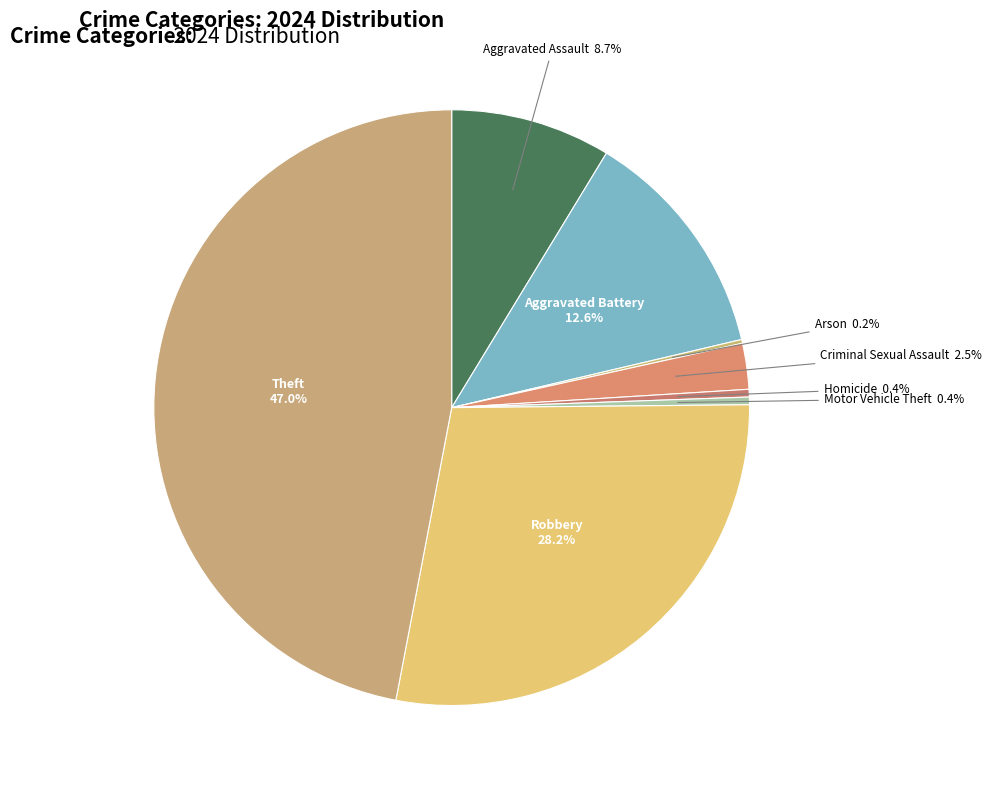

How much of the chart is everything except Motor Vehicle Theft?

99.6%